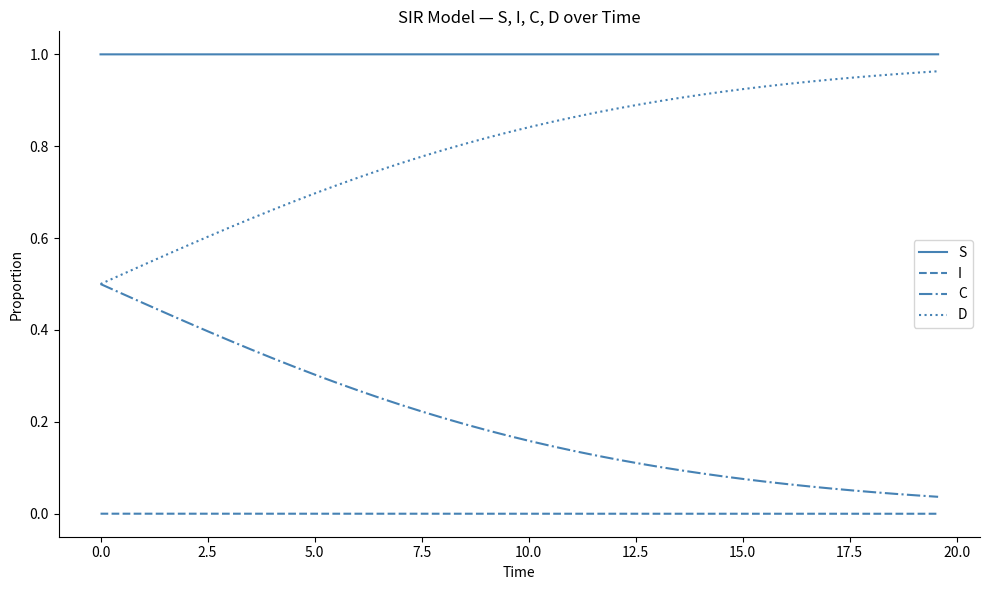

List the series in order of their overall mean, lowest first.

I, C, D, S